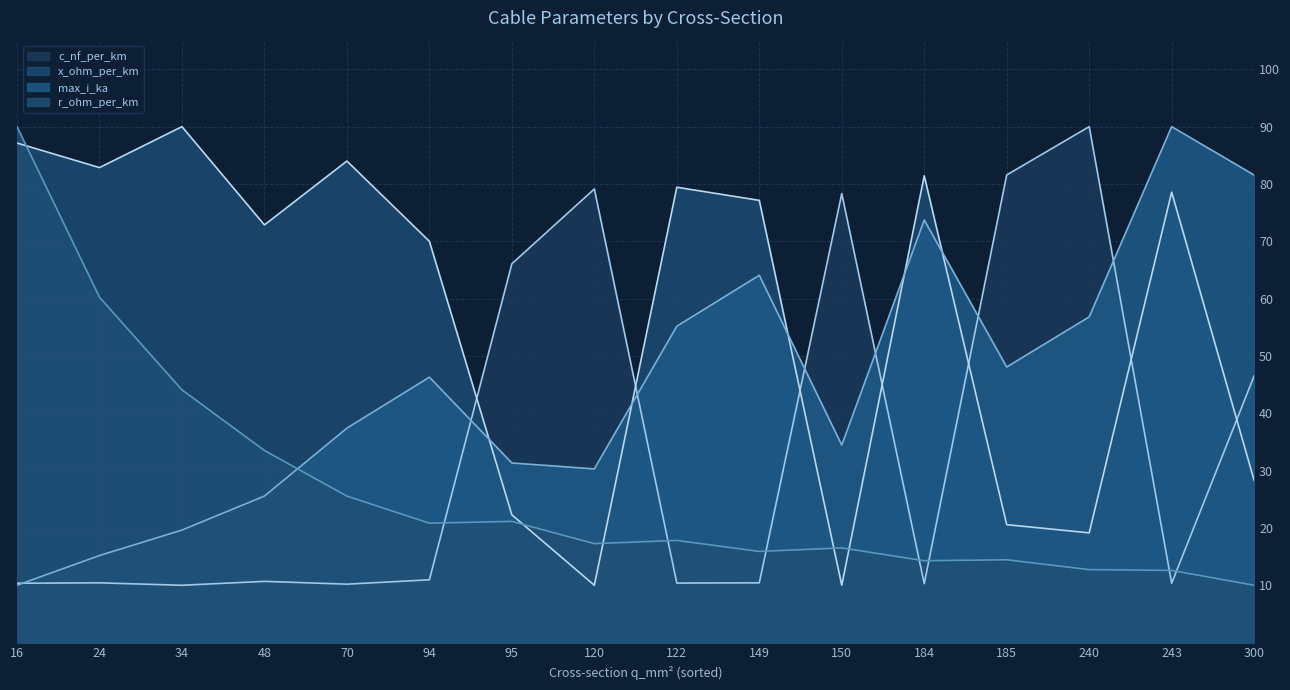

Which series has the largest range (max minus min)?

c_nf_per_km